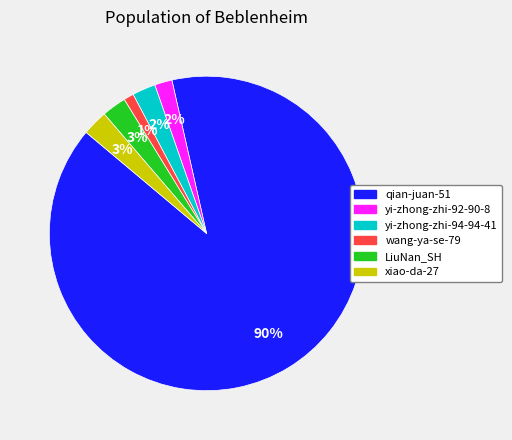

True or false: qian-juan-51 accounts for 99% of the total.

False